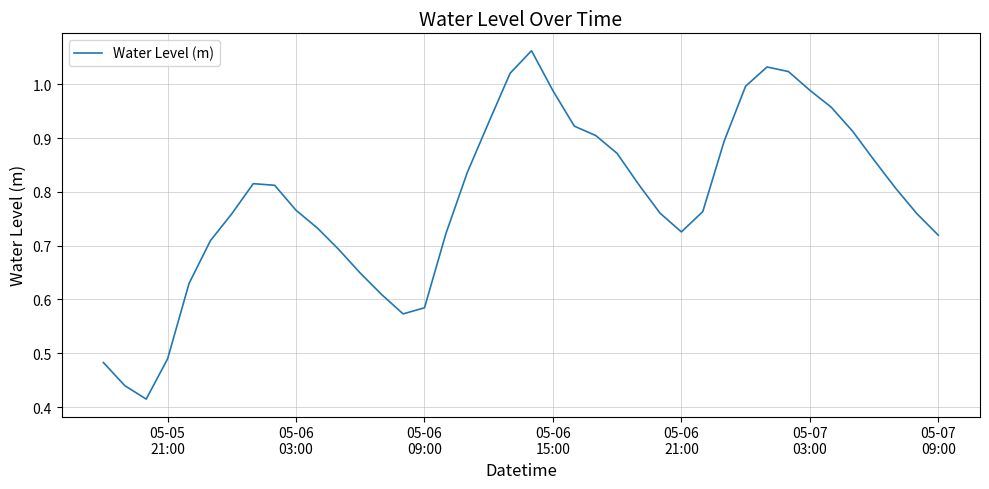

Is this an area chart (filled region under the line)?

No